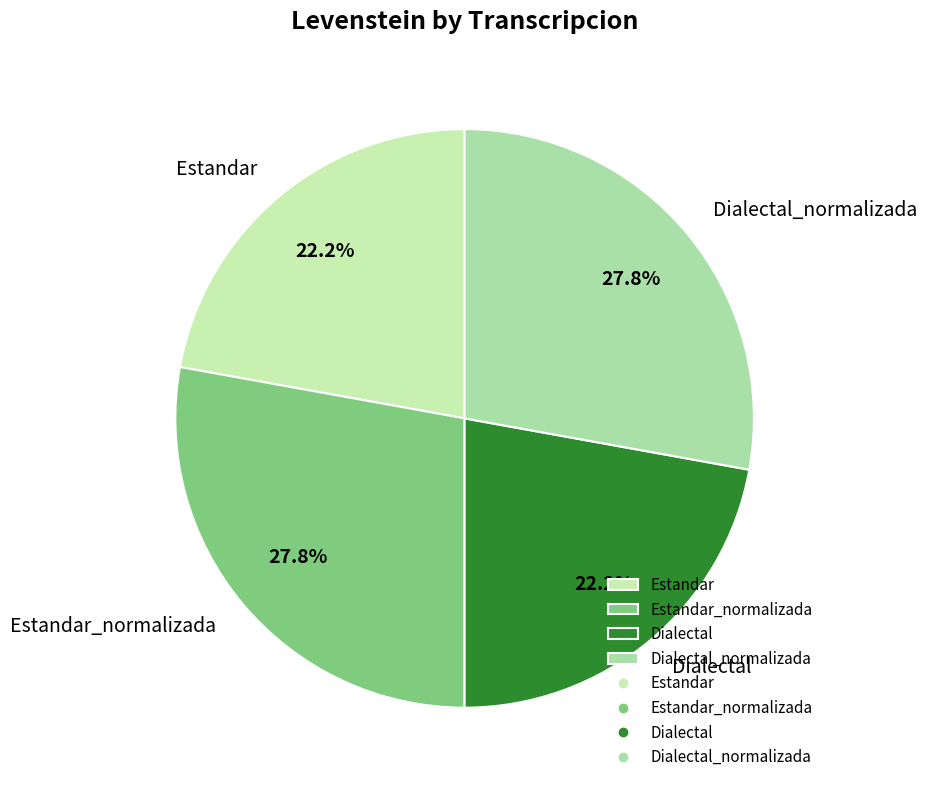

The Dialectal slice represents 13% of the pie. True or false?

False